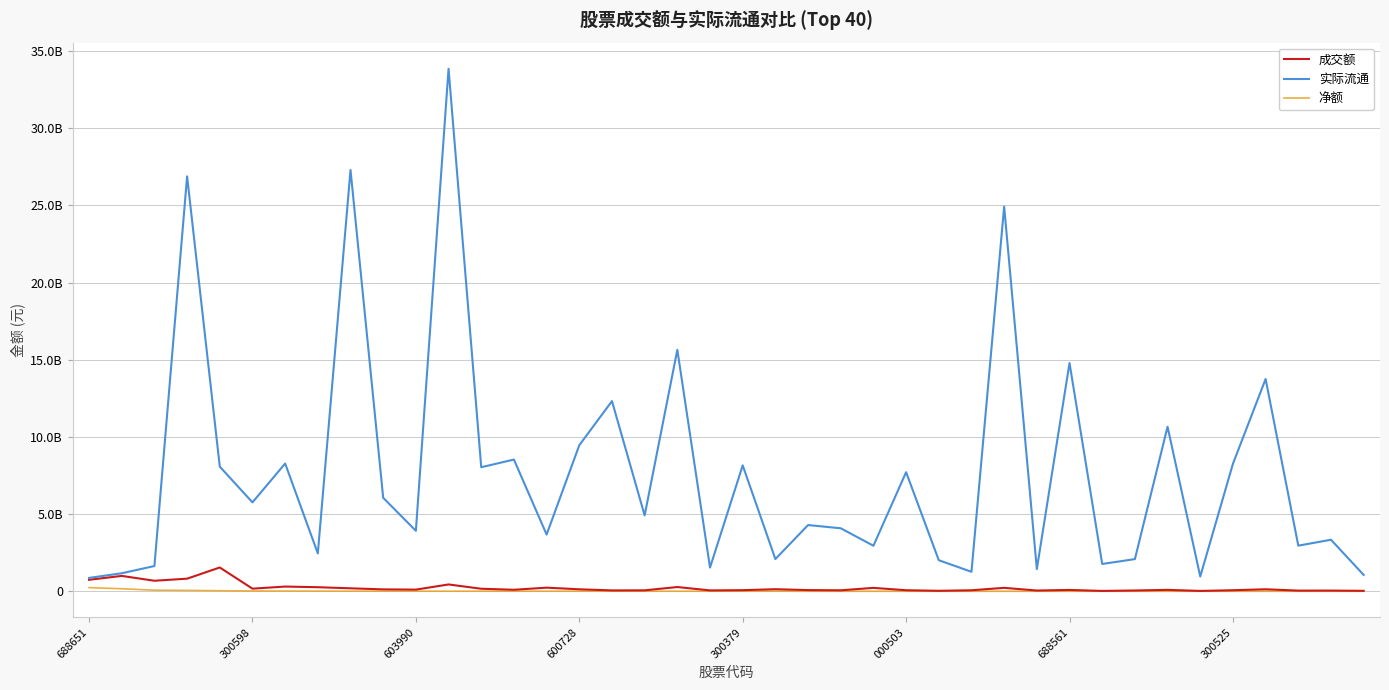

List the series in order of their peak value, lowest first.

净额, 成交额, 实际流通